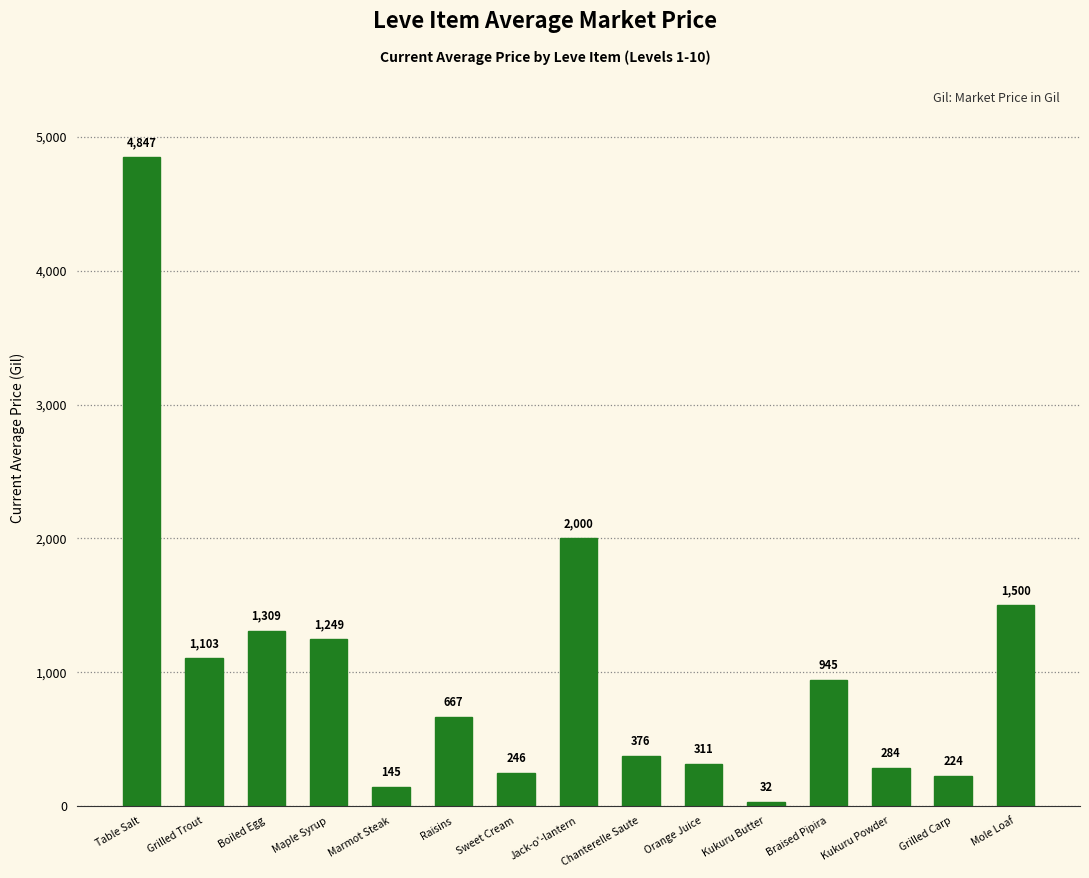

What is the minimum value shown in the chart?

32.5